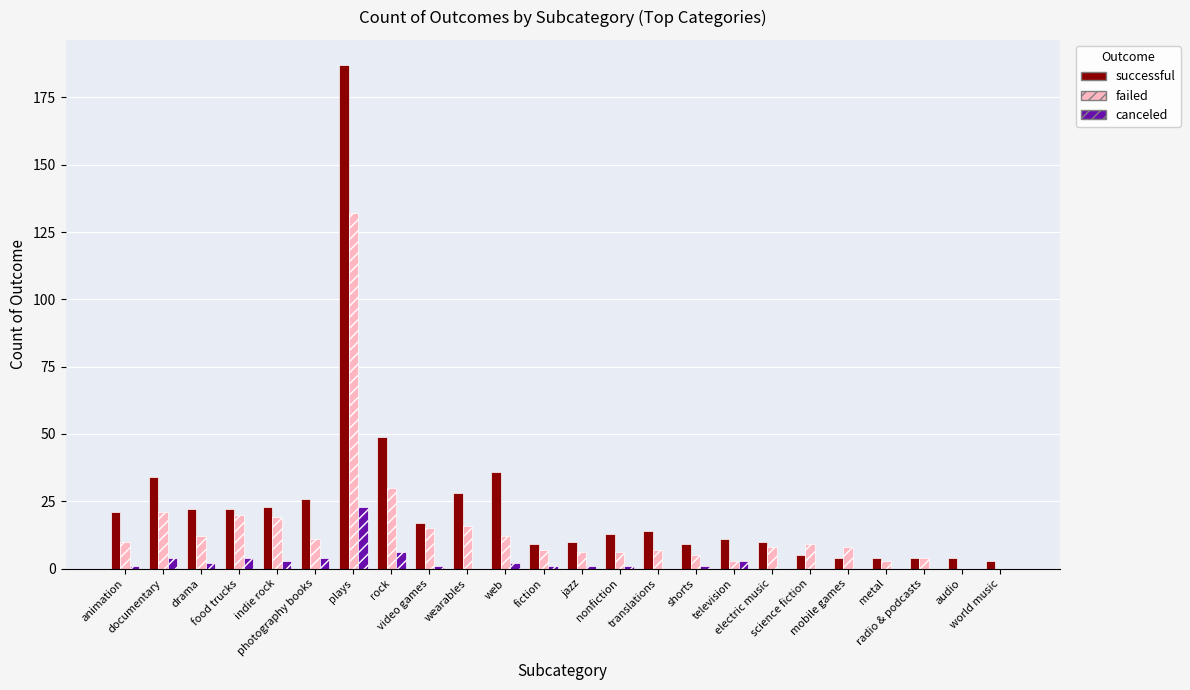

What is the greatest value displayed?

187